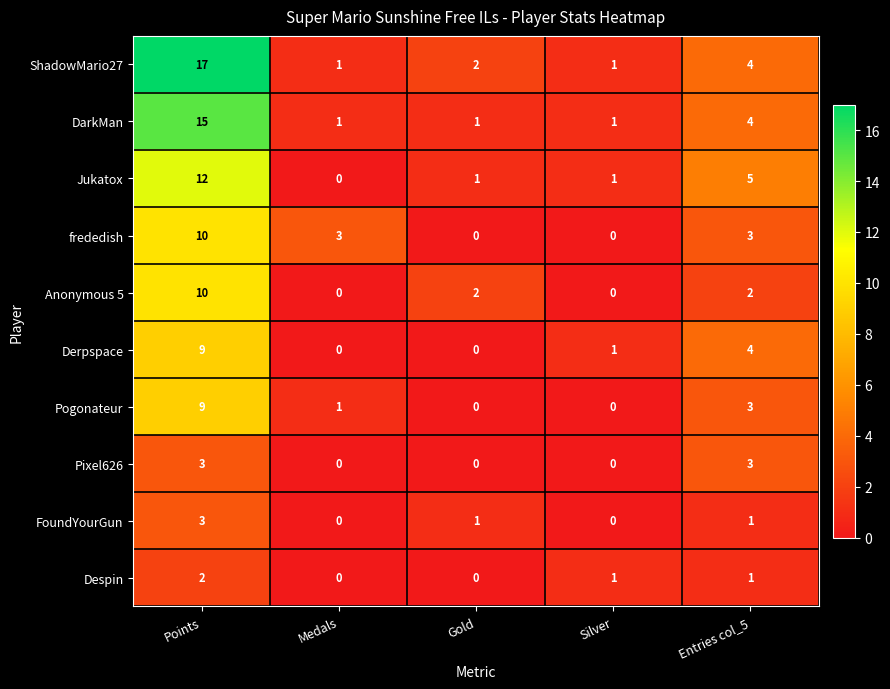

What is the difference between the highest and lowest values at Points?

15